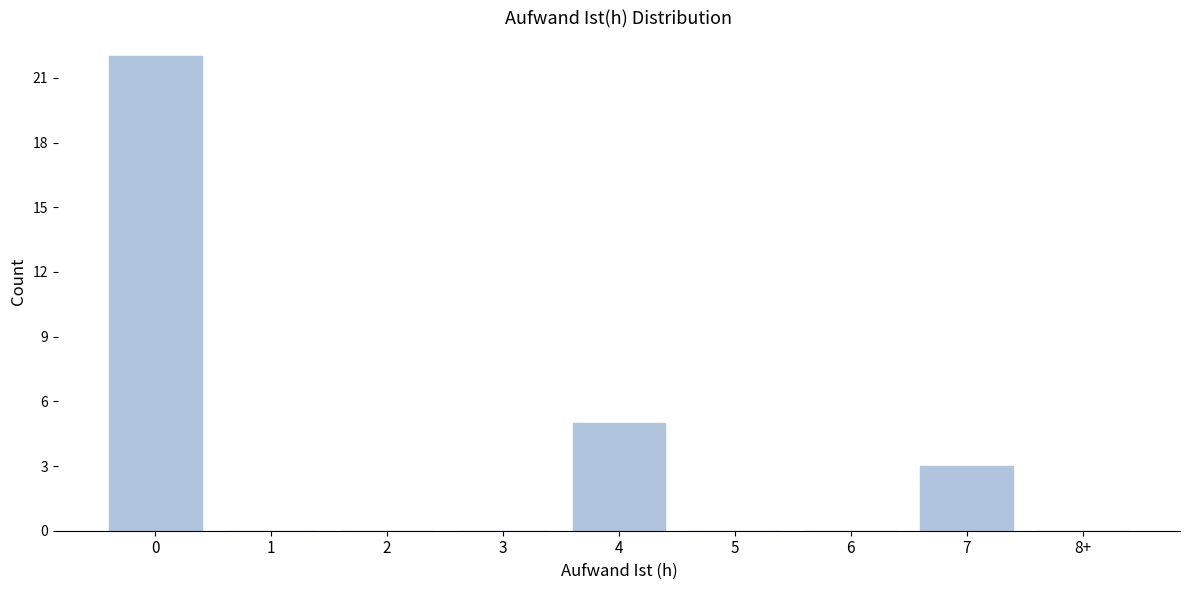

Reading right to left, list all the values displayed in this chart.

8+=0	7=3	6=0	5=0	4=5	3=0	2=0	1=0	0=22